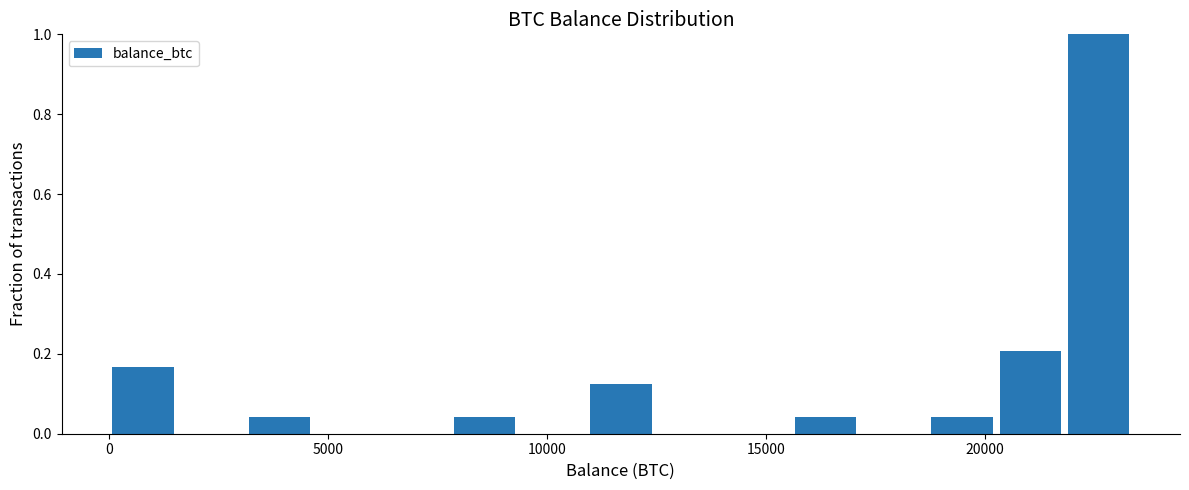

Read against the x-axis, roughly where is the centre of the tallest bar?

22500